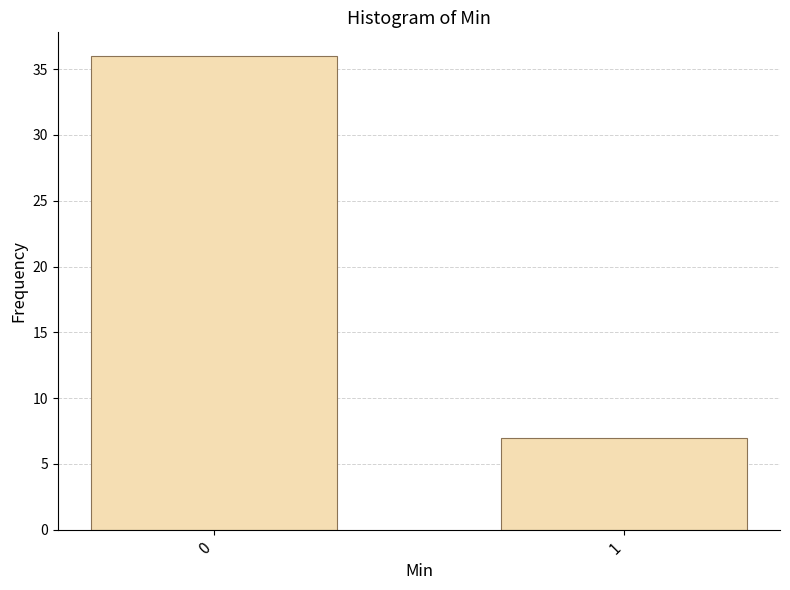

Reading right to left, transcribe all the data shown in this chart.

7	36